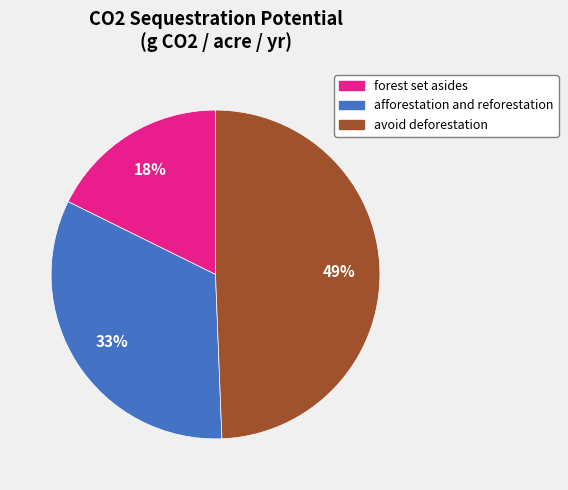

Which slice is the largest?

avoid deforestation